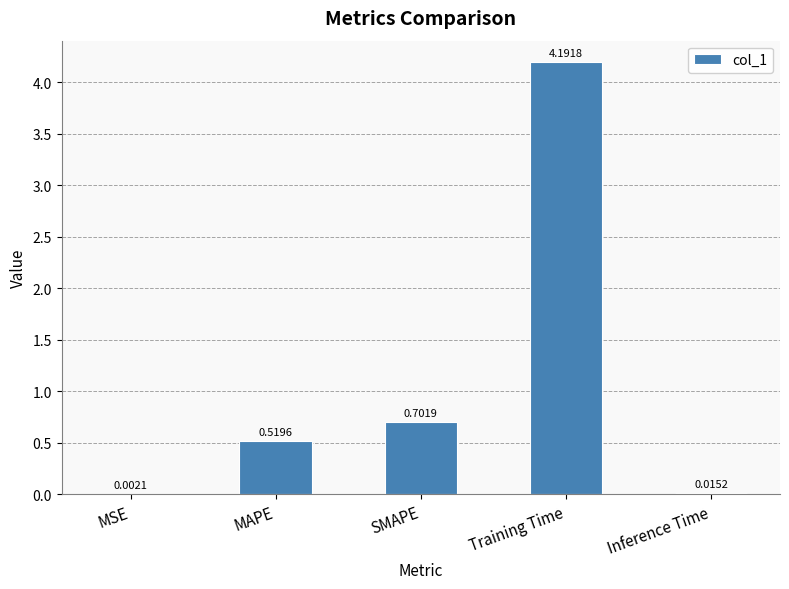

Which label corresponds to the largest value in the chart?

Training Time